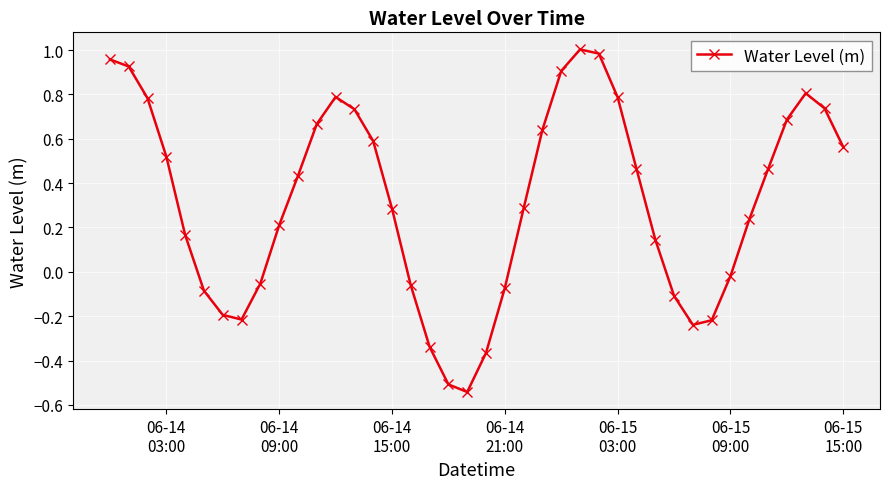

True or false: there are more than 0 points higher than both neighbors.

True